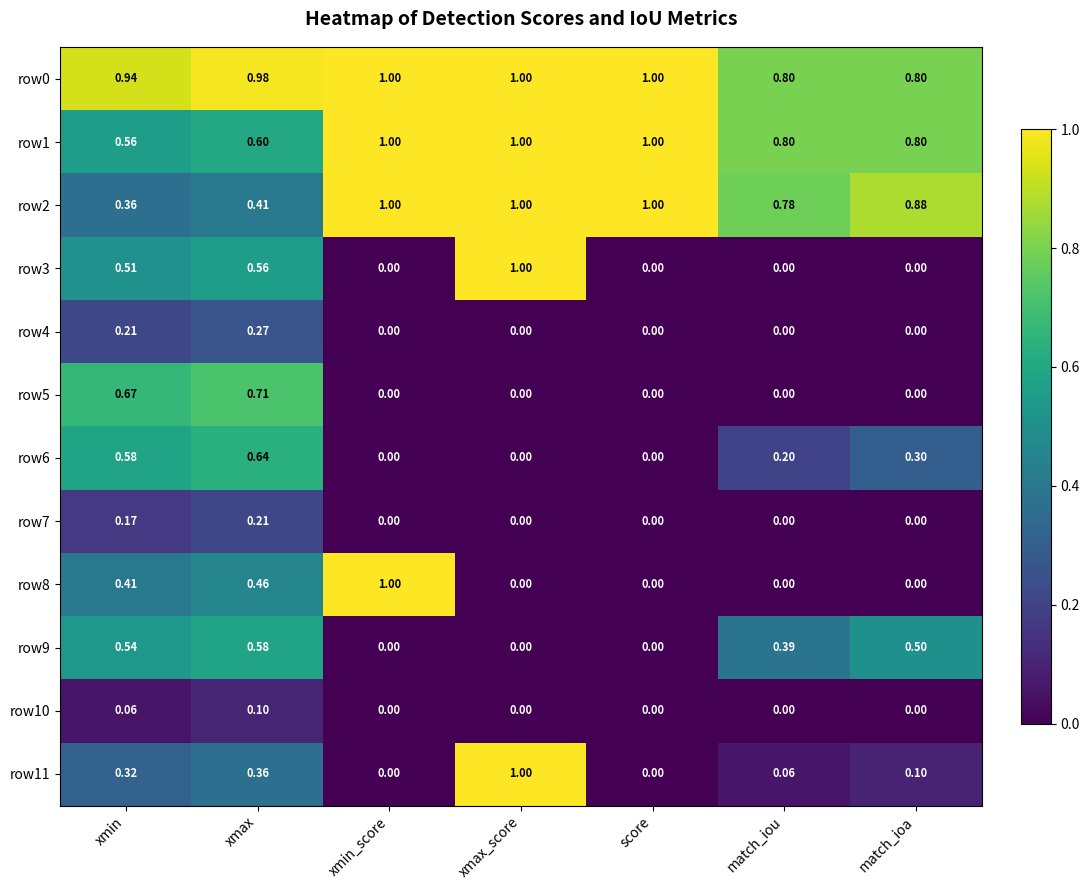

Which category has the lowest value in the row2 series?

xmin